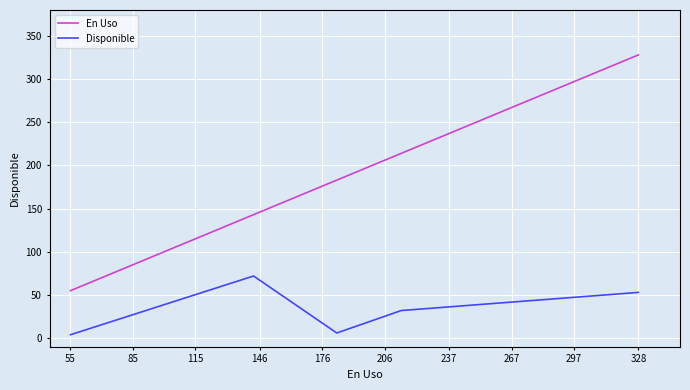

Which series has the widest spread of values?

En Uso